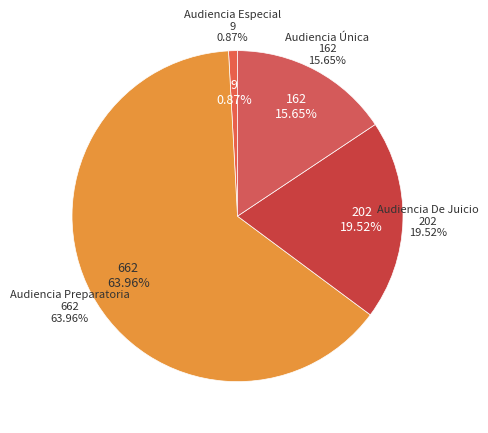

Which category has the smallest portion of the pie?

Audiencia Especial